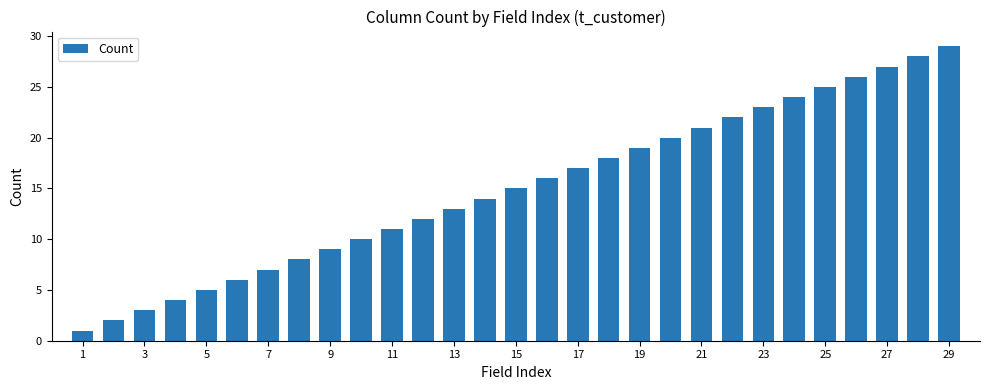

What is the average value?

15